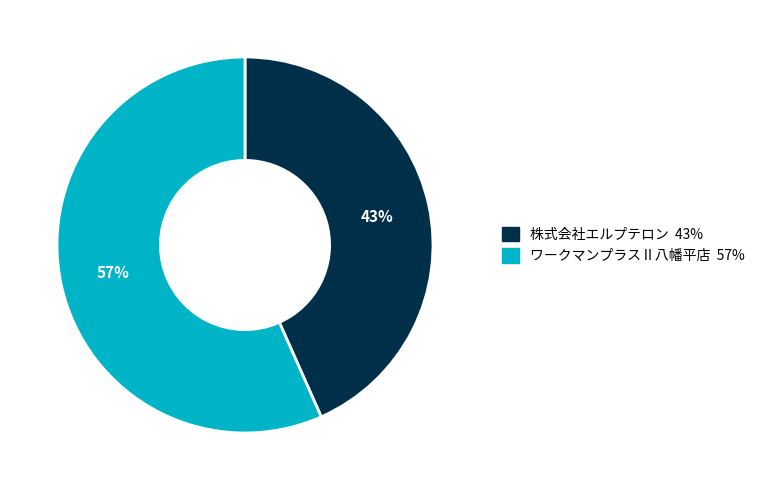

Count the number of slices in the pie.

2